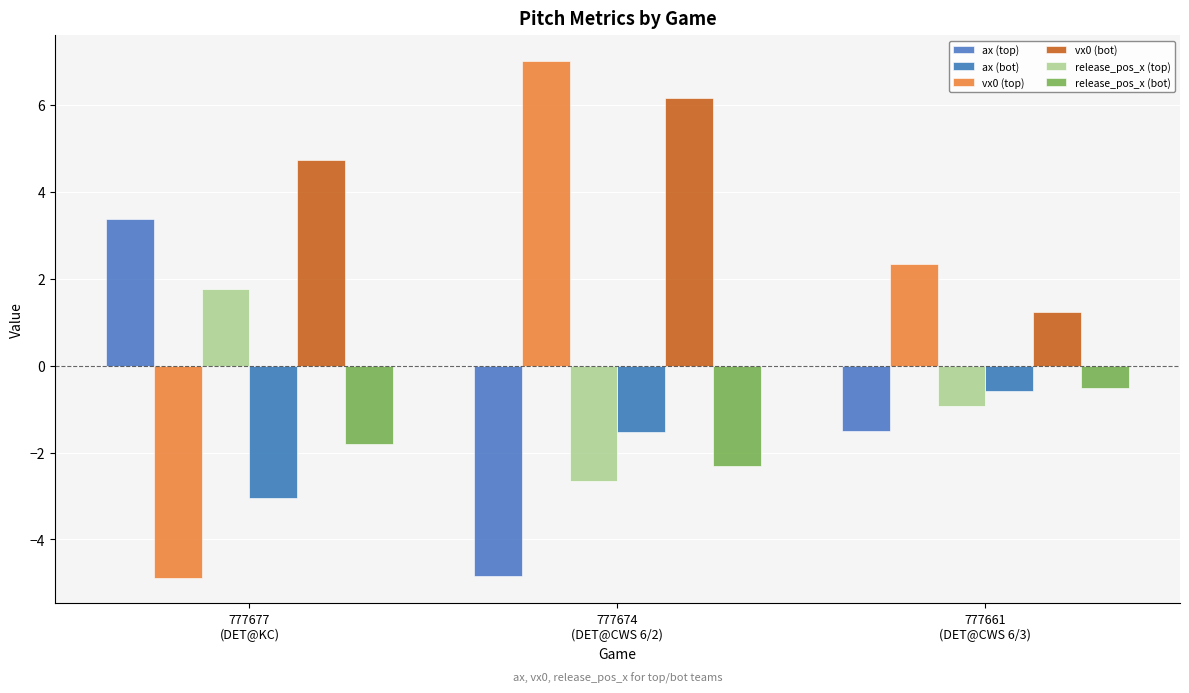

How many positive values does the release_pos_x (top) series have?

1